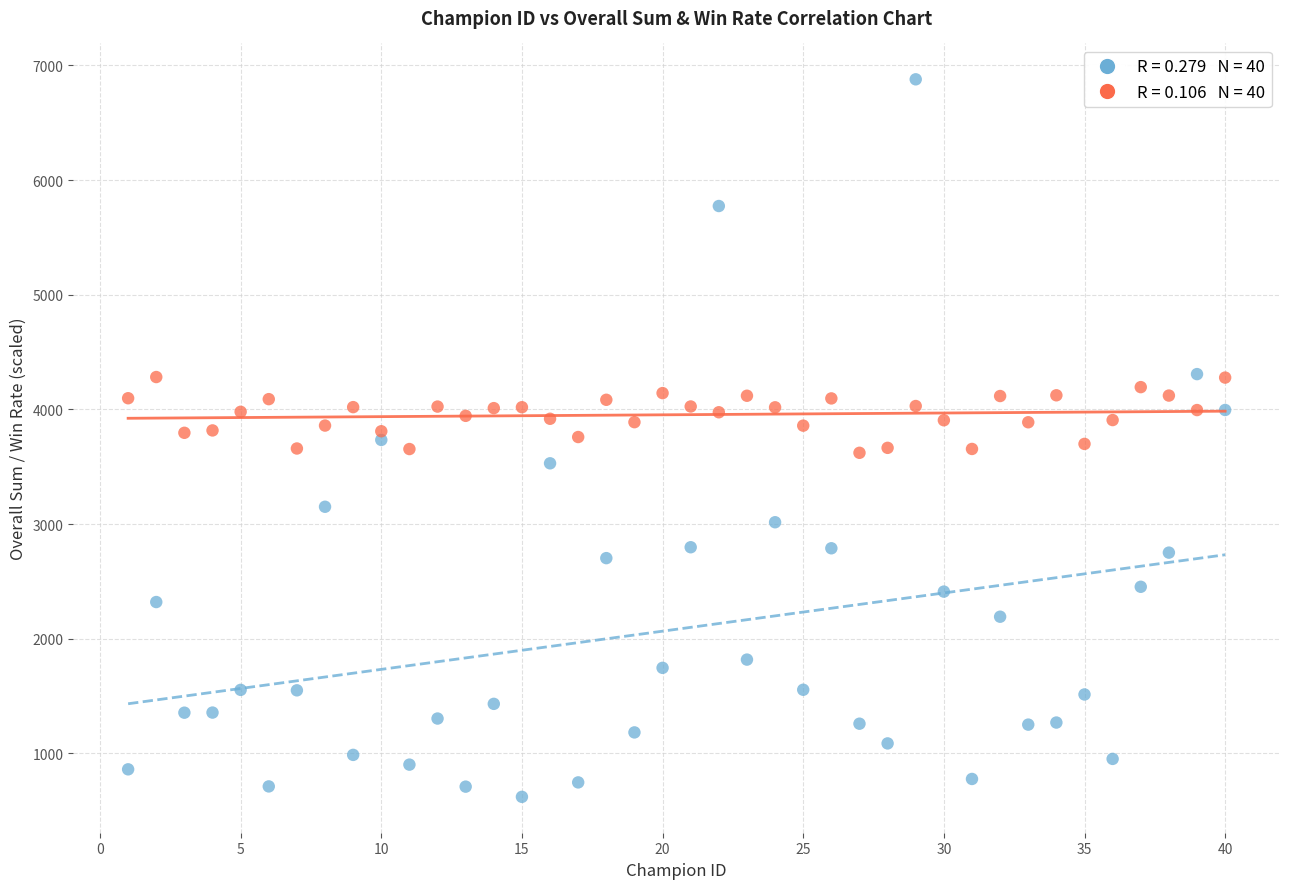

Across all data points, what is the range of Y values (max minus min)?

6258.0